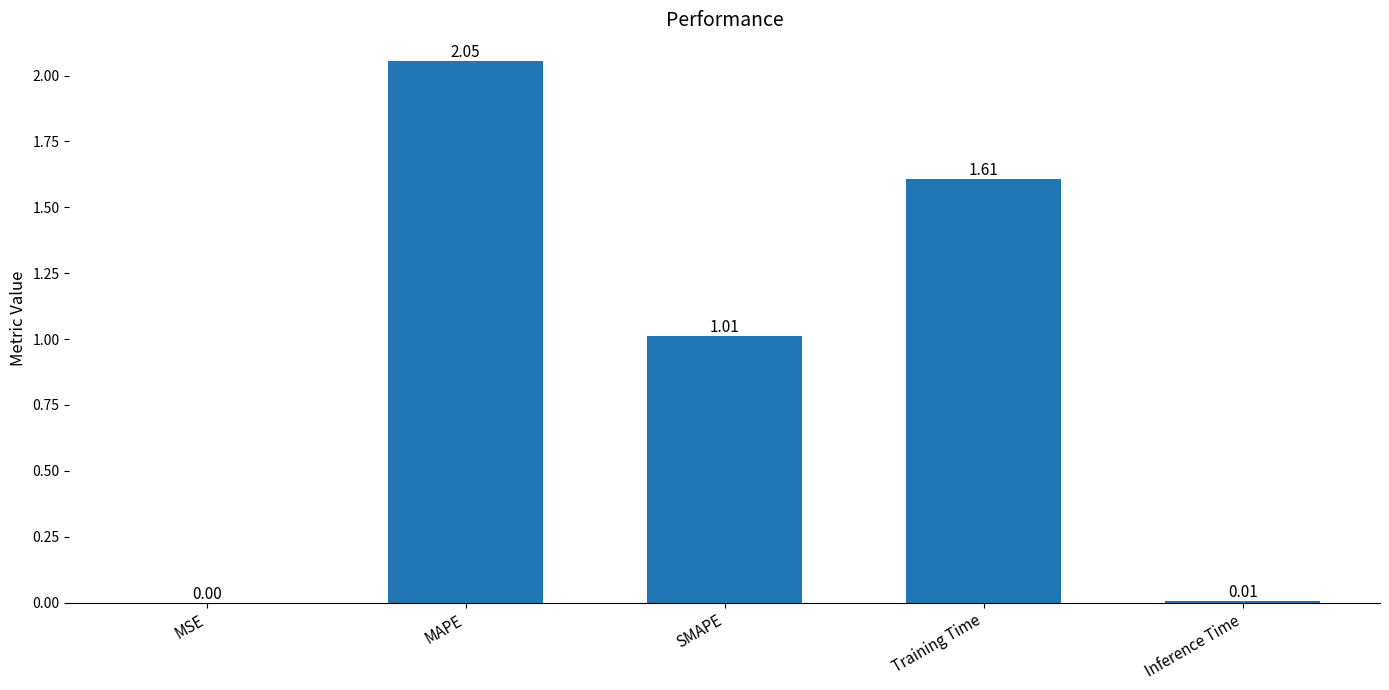

How many data points does each series have?

5